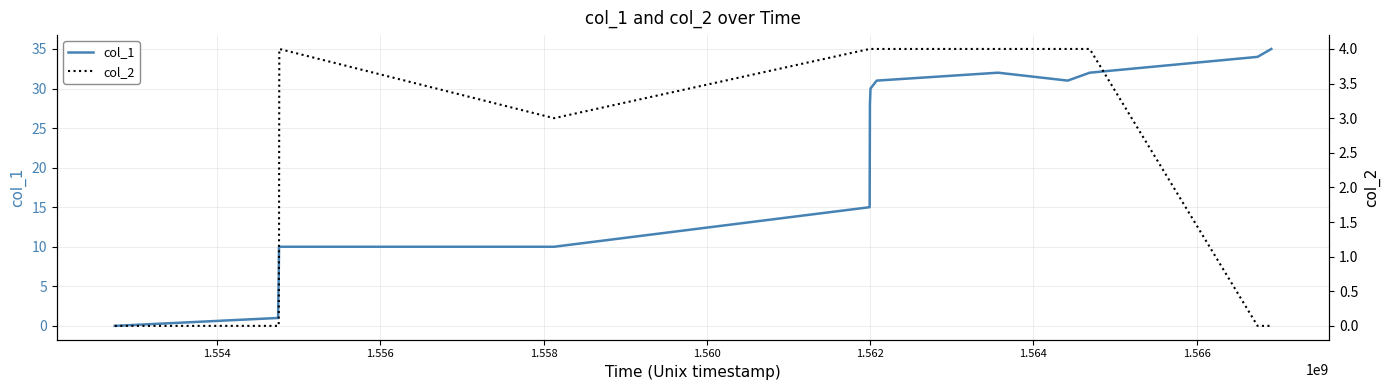

What are all the series names shown in the legend?

col_1, col_2